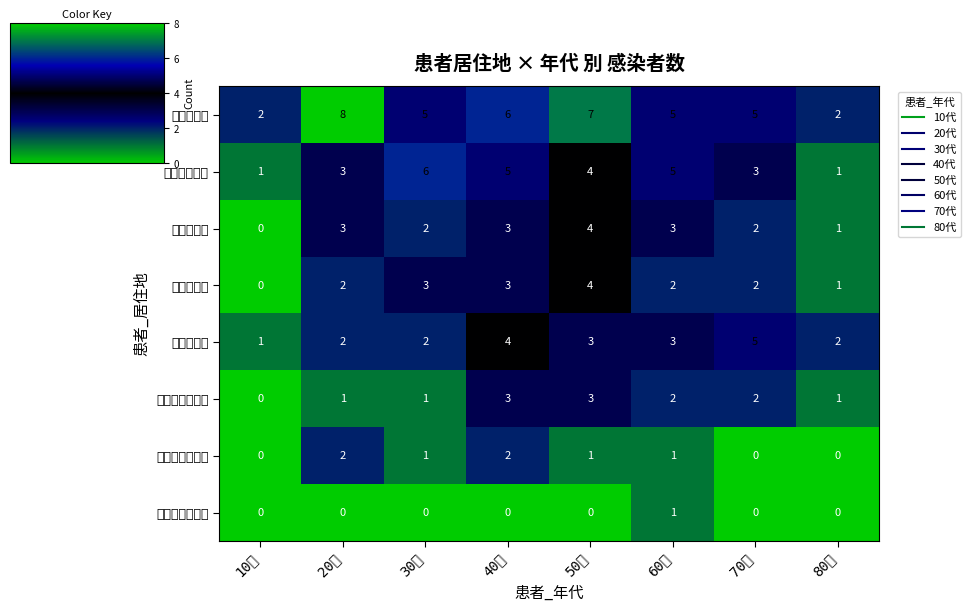

Reading right to left, extract all data points from this chart.

熊本市東区: 80代=2	70代=5	60代=5	50代=7	40代=6	30代=5	20代=8	10代=2
熊本市中央区: 80代=1	70代=3	60代=5	50代=4	40代=5	30代=6	20代=3	10代=1
熊本市西区: 80代=1	70代=2	60代=3	50代=4	40代=3	30代=2	20代=3	10代=0
熊本市南区: 80代=1	70代=2	60代=2	50代=4	40代=3	30代=3	20代=2	10代=0
熊本市北区: 80代=2	70代=5	60代=3	50代=3	40代=4	30代=2	20代=2	10代=1
阿蘇保健所管内: 80代=1	70代=2	60代=2	50代=3	40代=3	30代=1	20代=1	10代=0
有明保健所管内: 80代=0	70代=0	60代=1	50代=1	40代=2	30代=1	20代=2	10代=0
御船保健所管内: 80代=0	70代=0	60代=1	50代=0	40代=0	30代=0	20代=0	10代=0